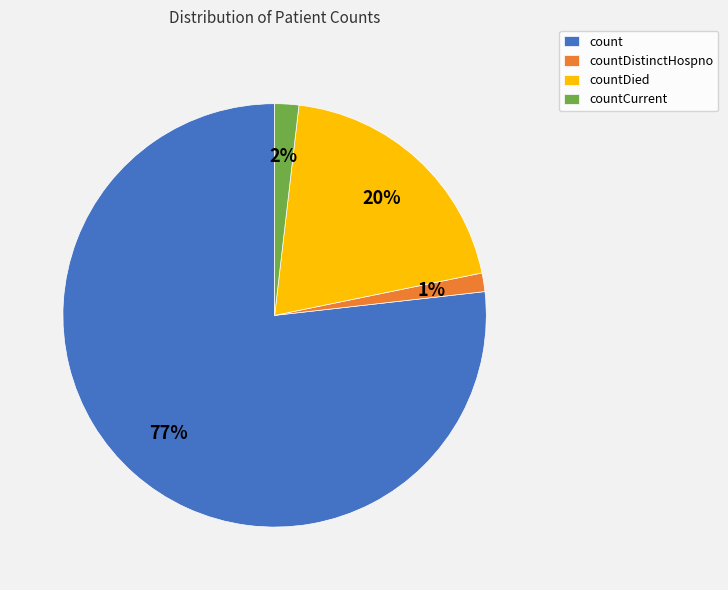

True or false: countDistinctHospno accounts for 11% of the total.

False